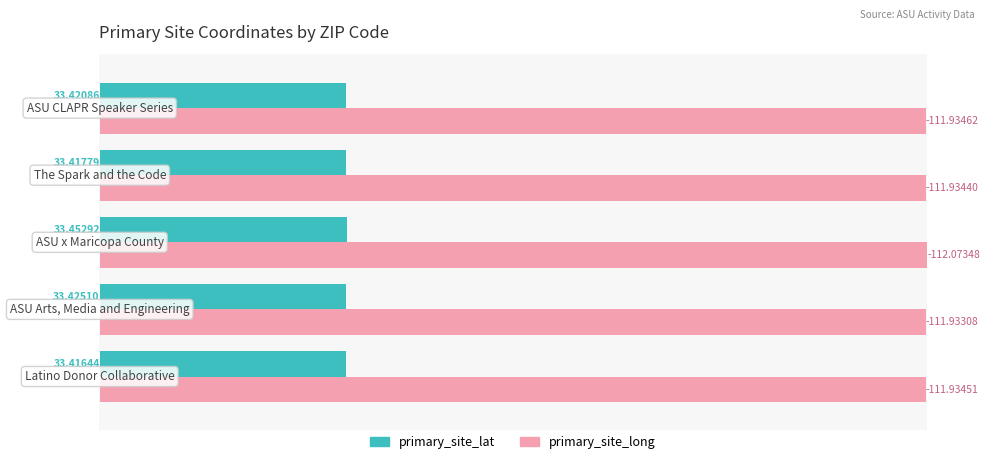

What is the sum of all primary_site_long values?

559.8